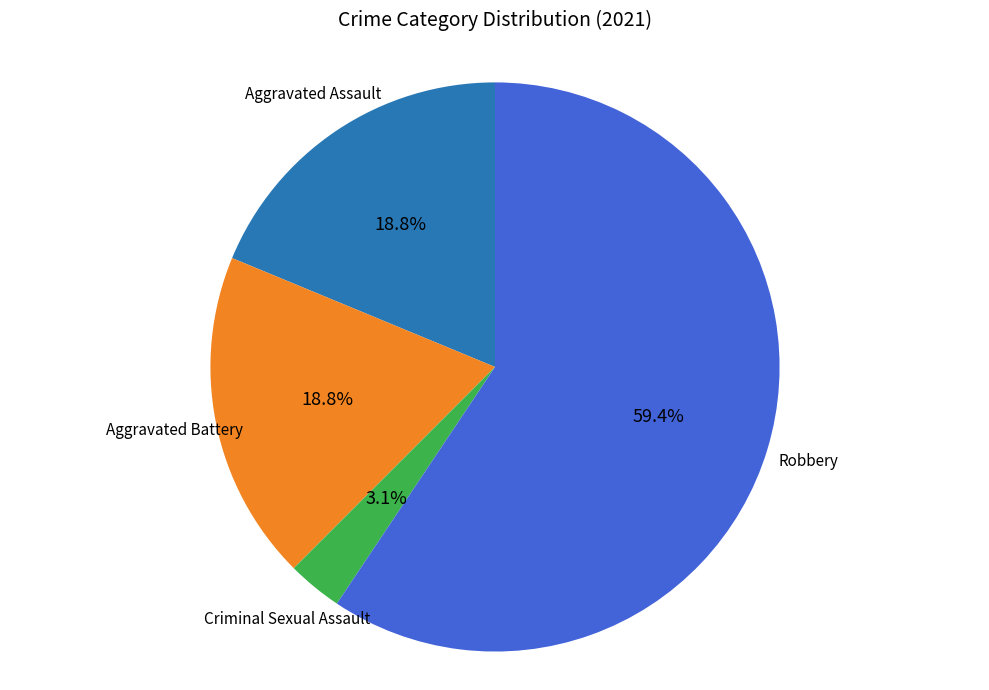

Does any single category account for the majority?

Yes